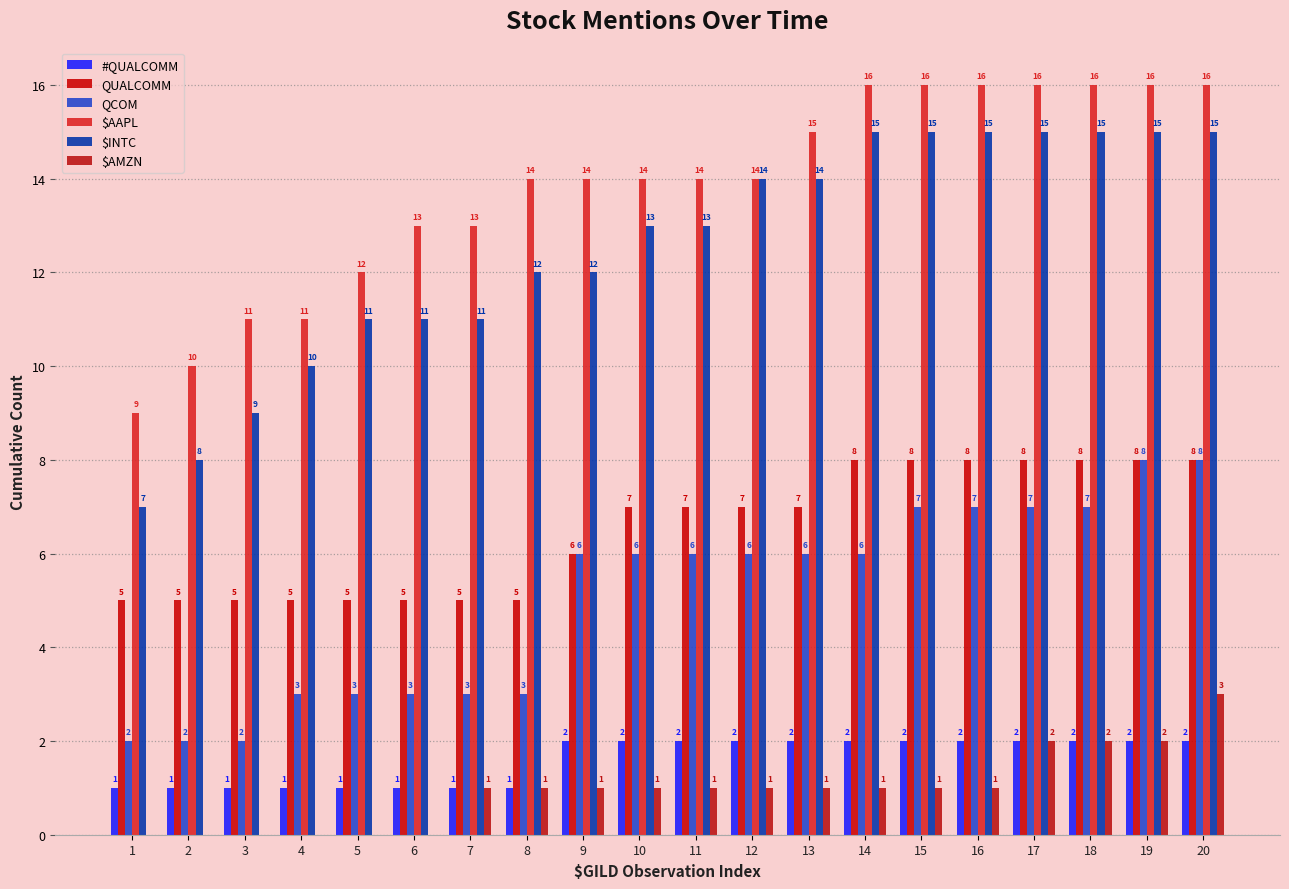

How many categories are shown in the chart?

20